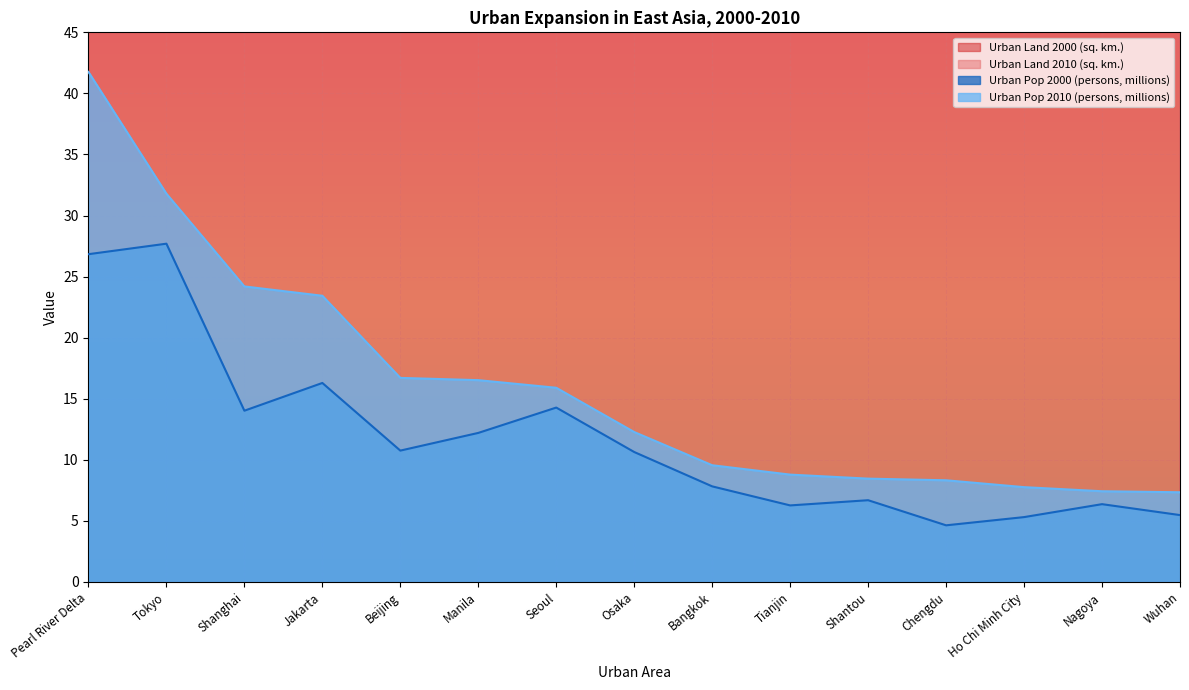

Read the Urban Pop 2000 (persons, millions) value at Shantou.

6.7